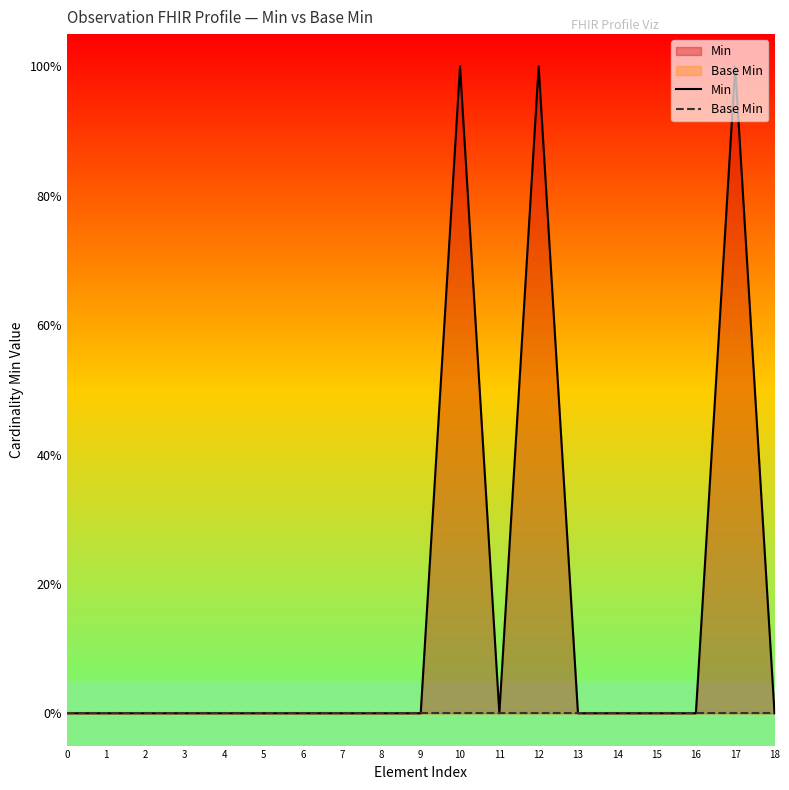

Rank the series at 18 from lowest to highest value.

Min, Base Min